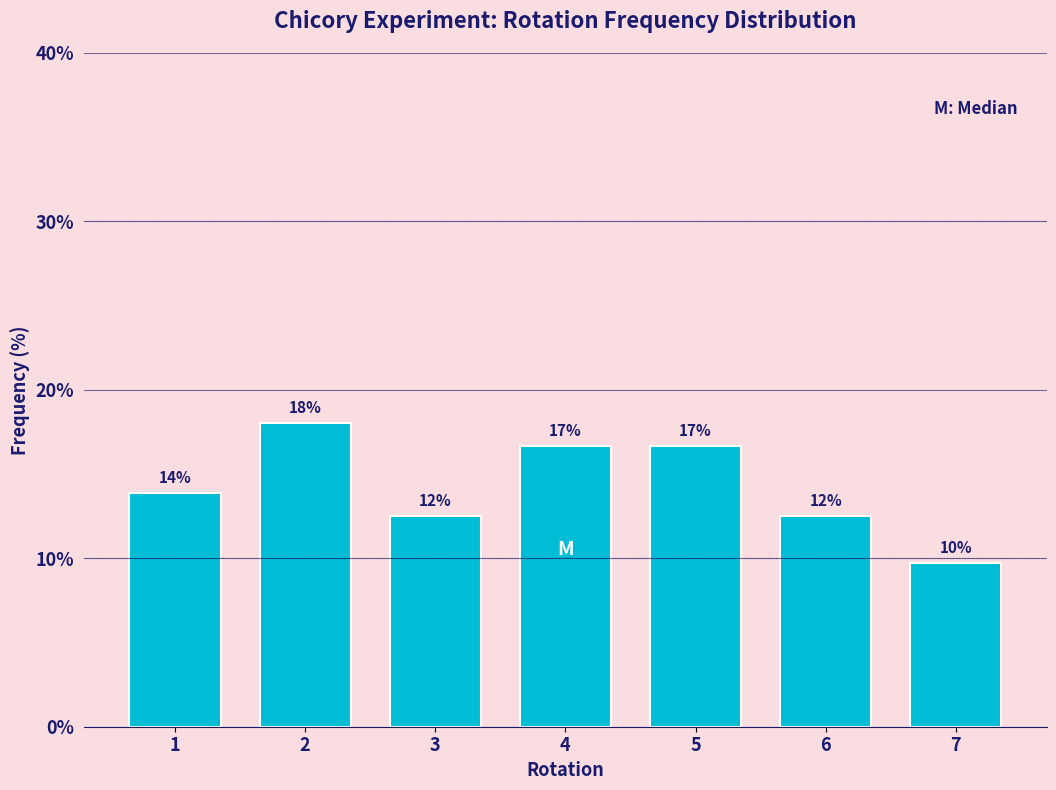

How many bars are there in total?

7